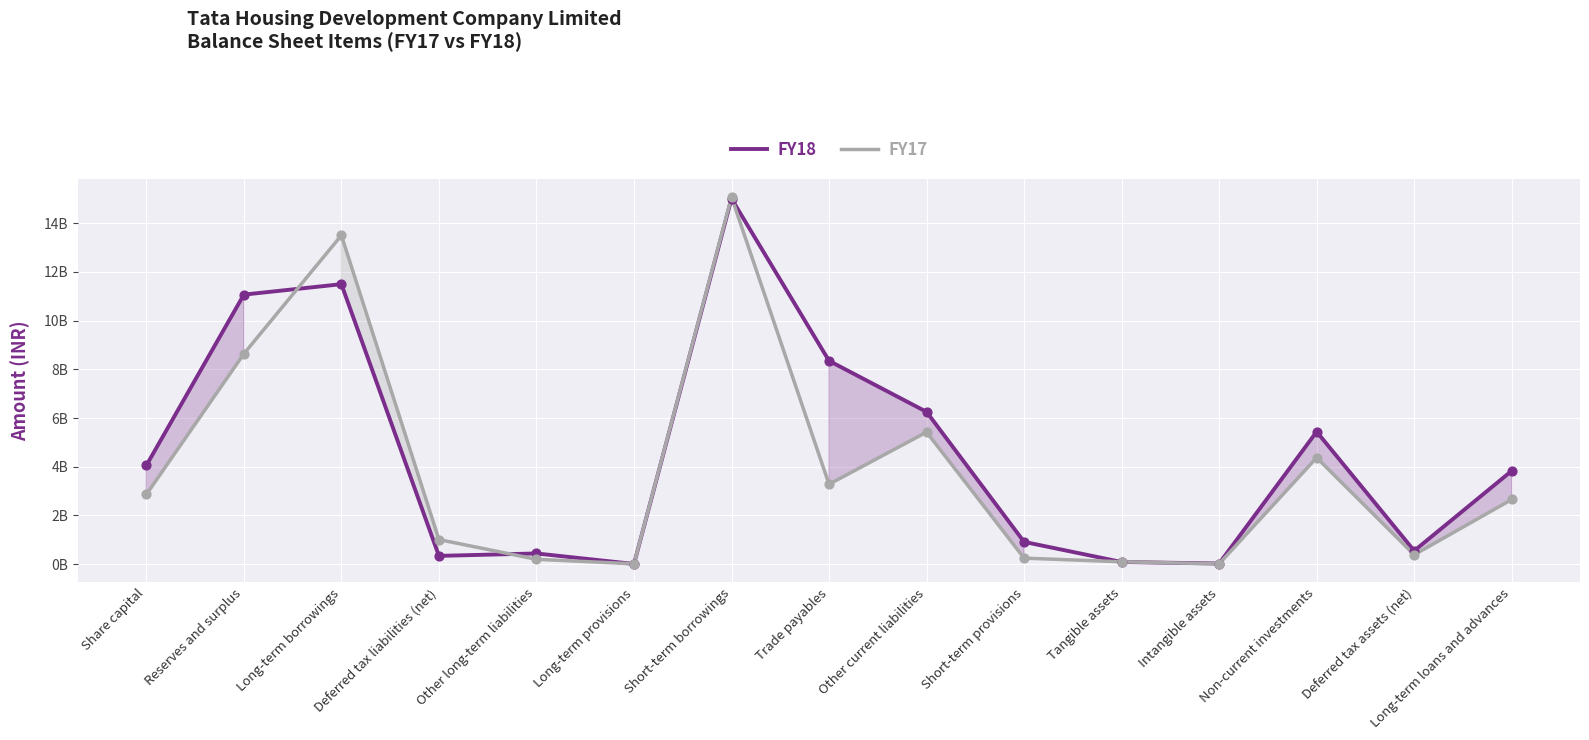

At which category is the sum across all series the highest?

Short-term borrowings